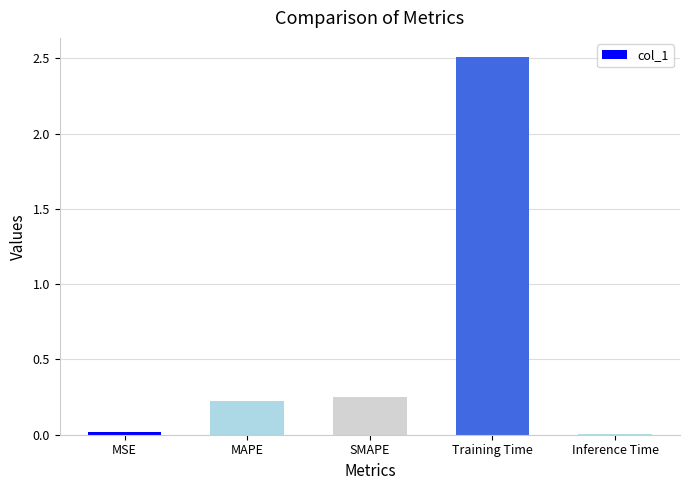

What is the sum of the values at Training Time and SMAPE?

2.8